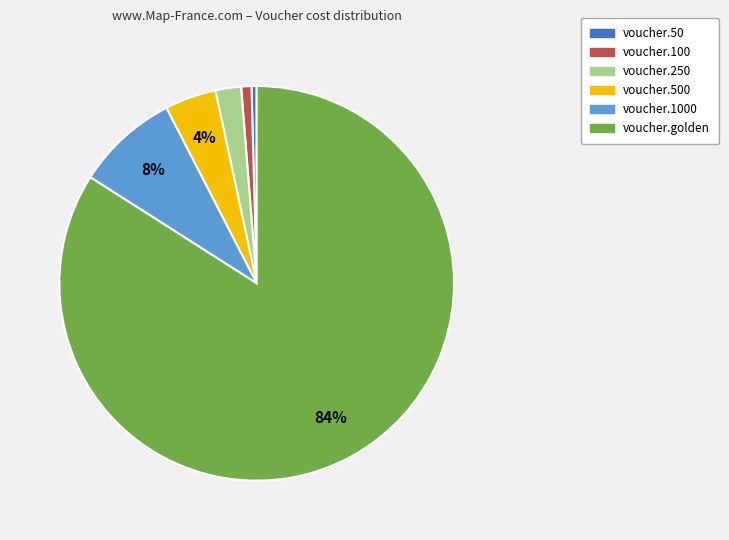

Does any single category account for the majority?

Yes